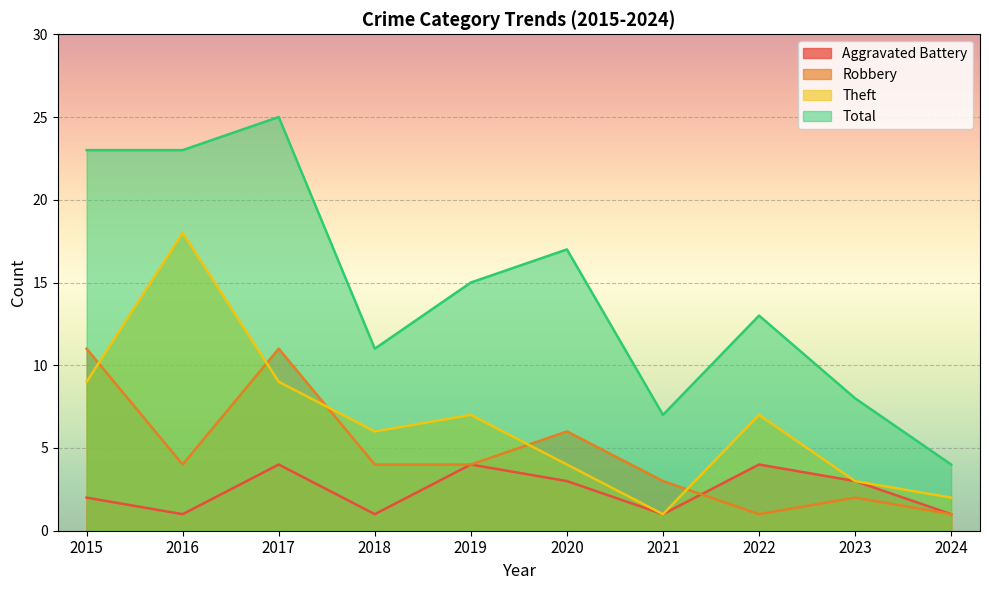

What is the average value of the Total series?

15